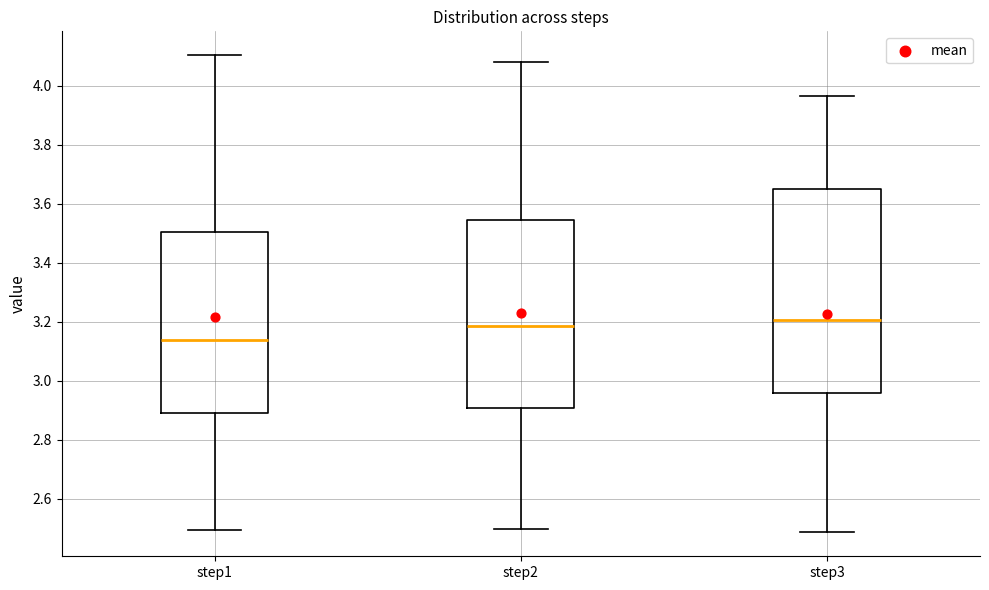

Which box's median line is the lowest?

step1